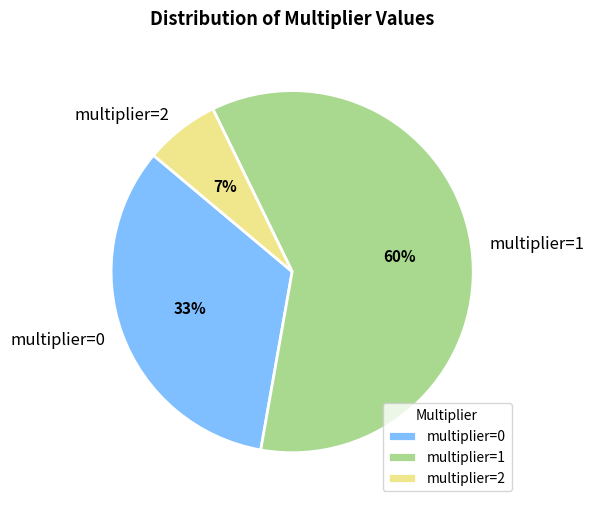

What is the smallest slice in the pie chart?

multiplier=2